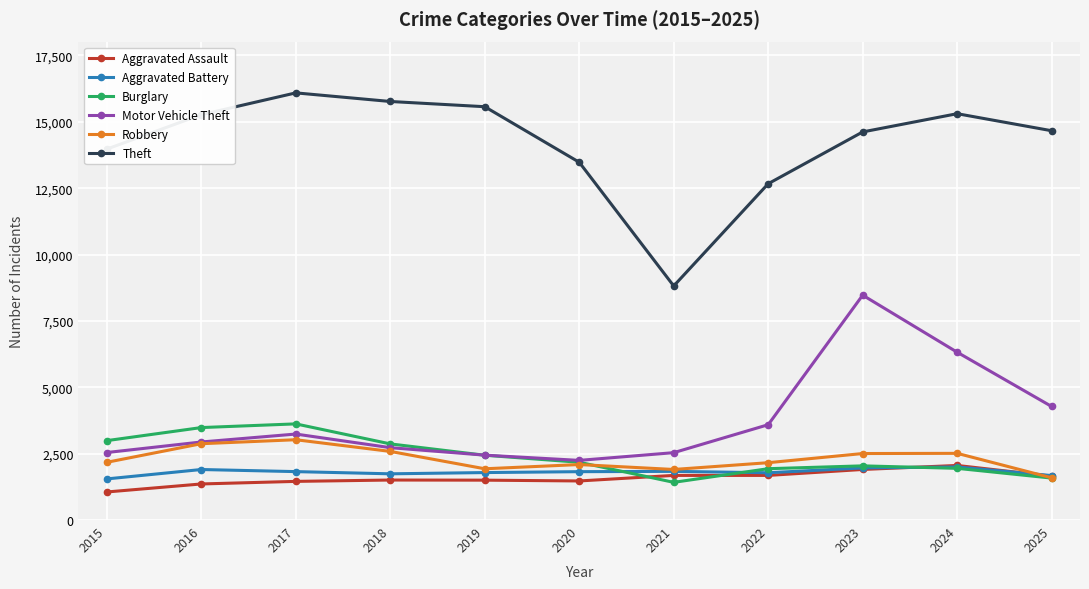

What is the difference between the Robbery values at 2022 and 2016?

715